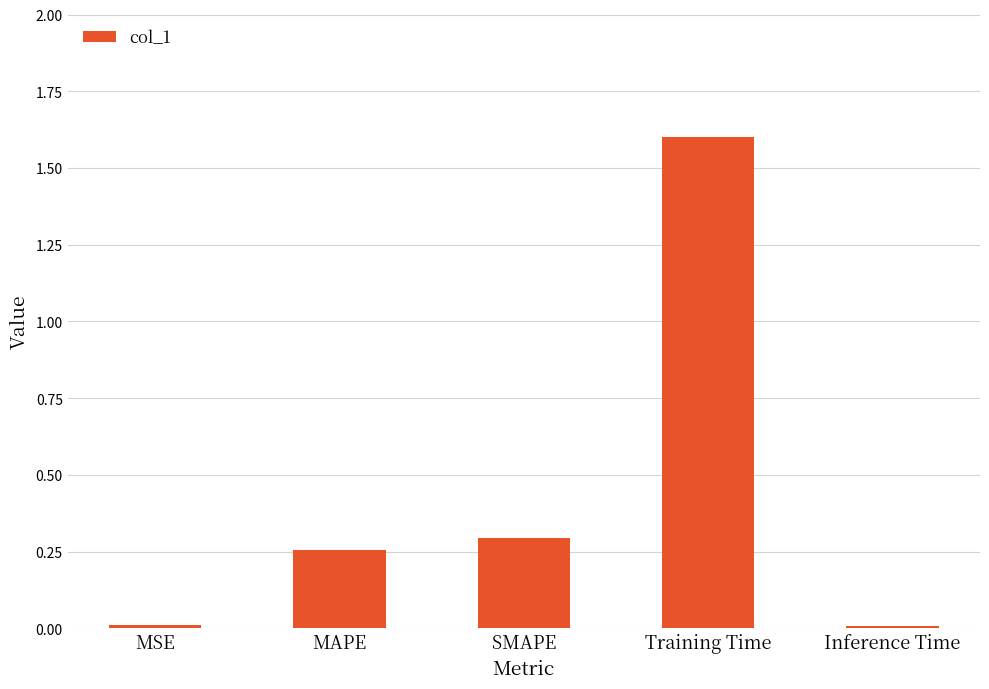

Which category has the highest value across all series?

Training Time